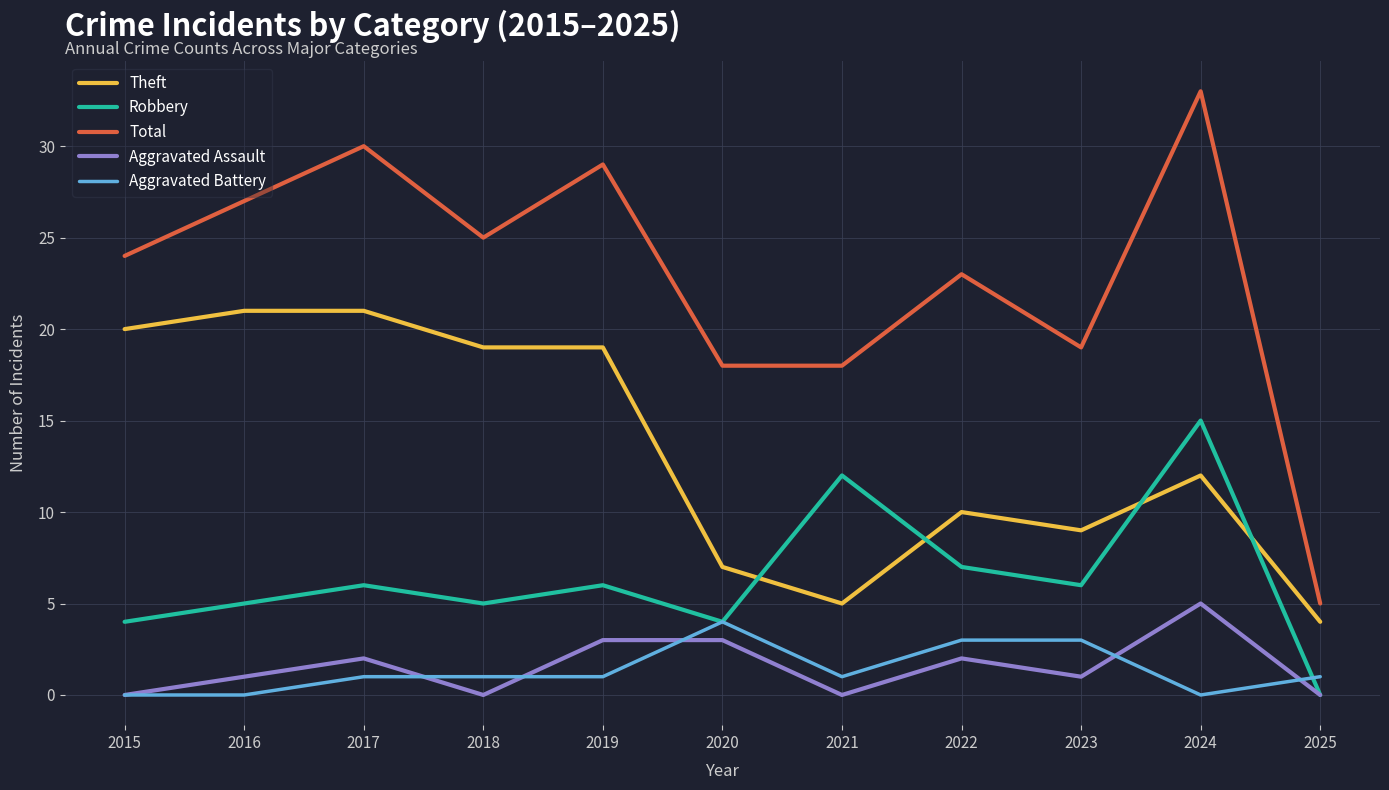

Reading left to right, list all the values displayed in this chart.

Theft: 20	21	21	19	19	7	5	10	9	12	4
Robbery: 4	5	6	5	6	4	12	7	6	15	0
Total: 24	27	30	25	29	18	18	23	19	33	5
Aggravated Assault: 0	1	2	0	3	3	0	2	1	5	0
Aggravated Battery: 0	0	1	1	1	4	1	3	3	0	1